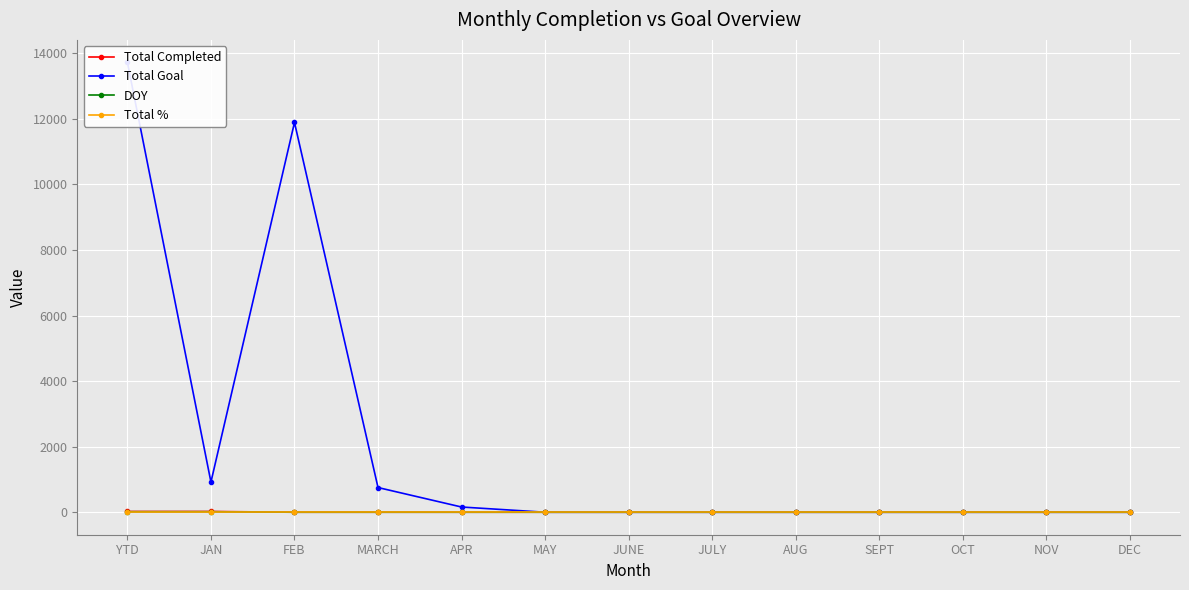

List the series in order of their peak value, highest first.

Total Goal, Total Completed, DOY, Total %